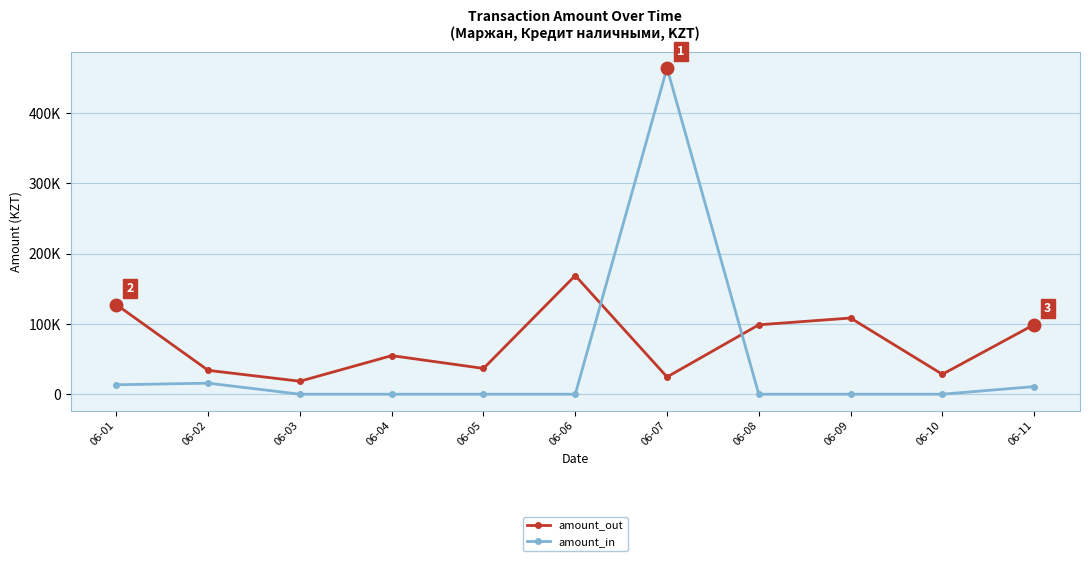

Which series has the widest spread of values?

amount_in